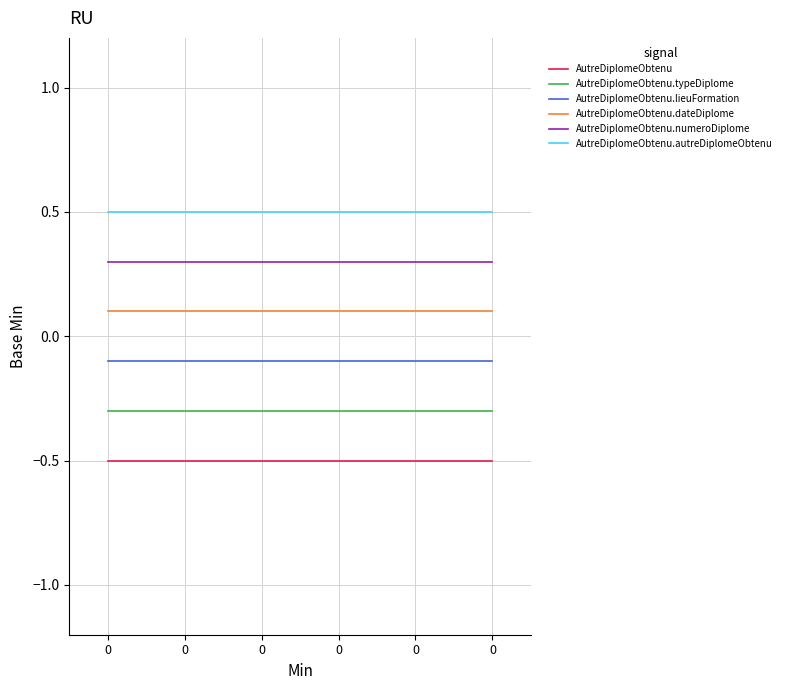

What is the value of the AutreDiplomeObtenu.autreDiplomeObtenu point at the 4th from the left?

0.5